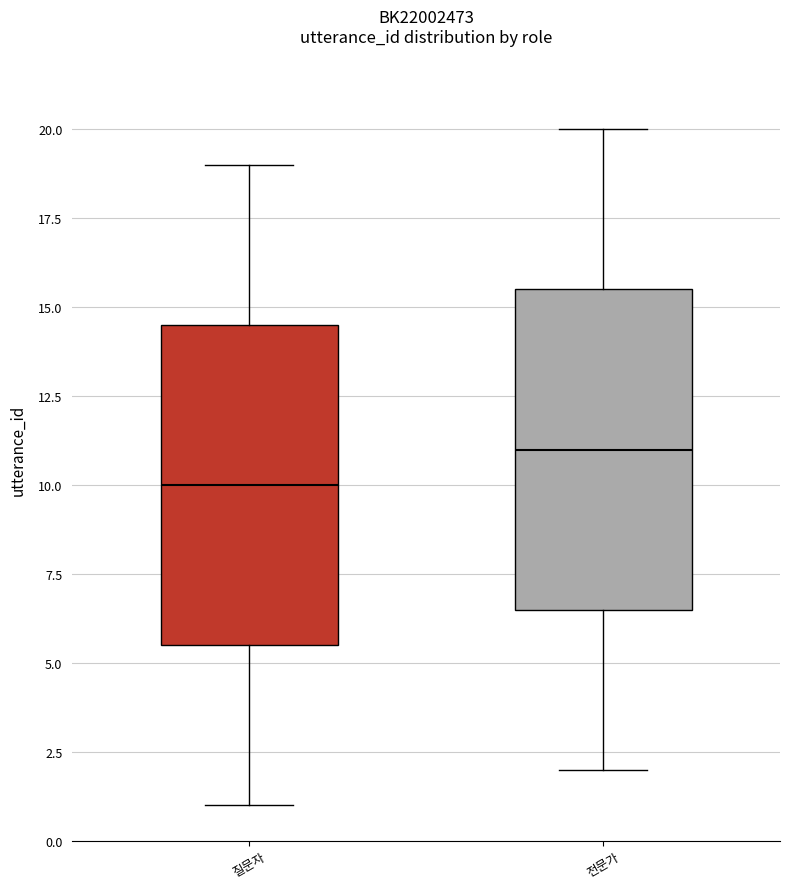

Which box's median line is the lowest?

질문자